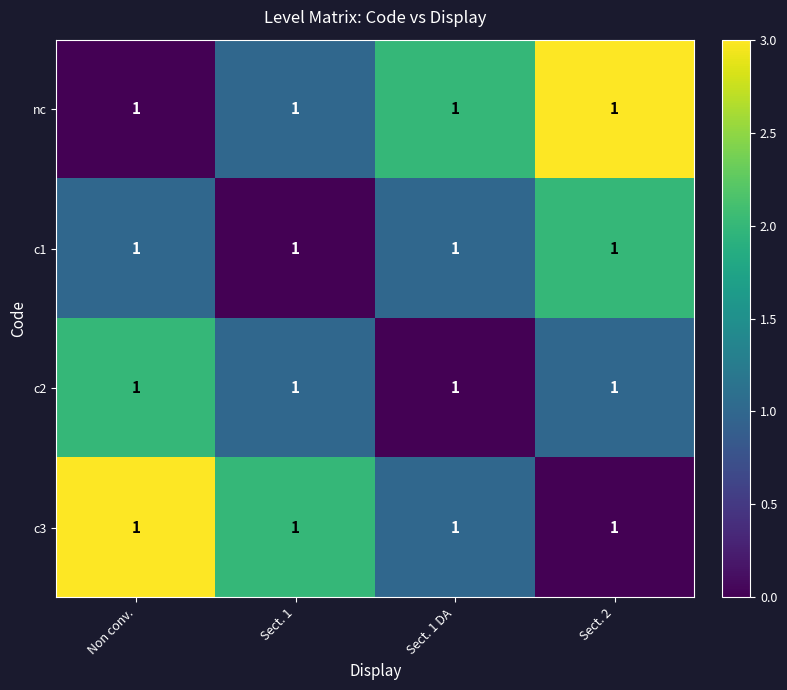

Where does the nc series first go above 2?

Sect. 2